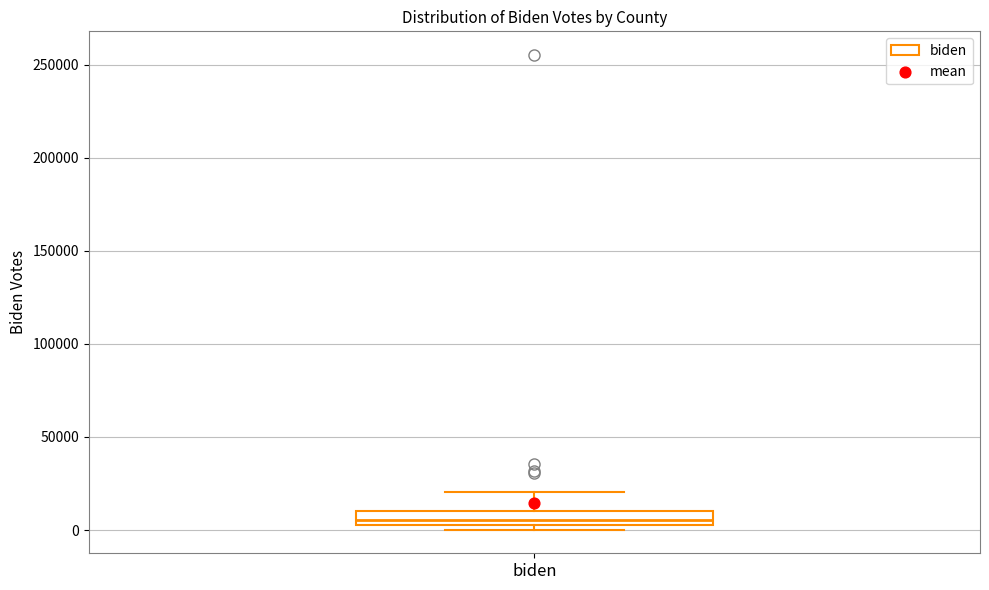

Transcribe this box plot: give where the median line is, the range the box spans, and where the two whiskers end, as read against the y-axis. The values are not printed on the chart, so give them approximately, as read against the axis.

median 5000 (inside the box), box 5000 to 10000, whiskers 0 to 20000